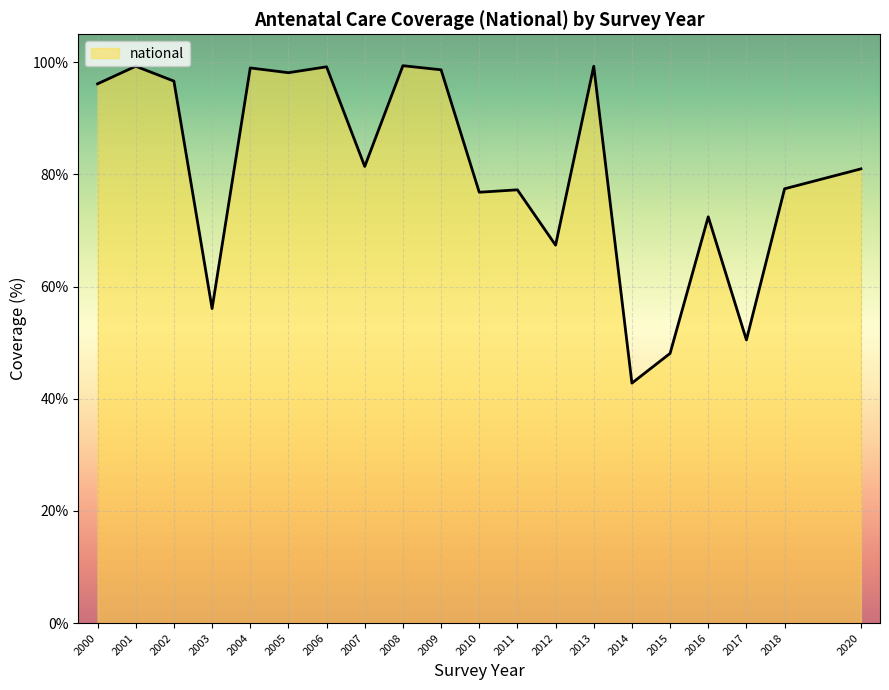

Is it true that the value at 2013 is 149.5?

False